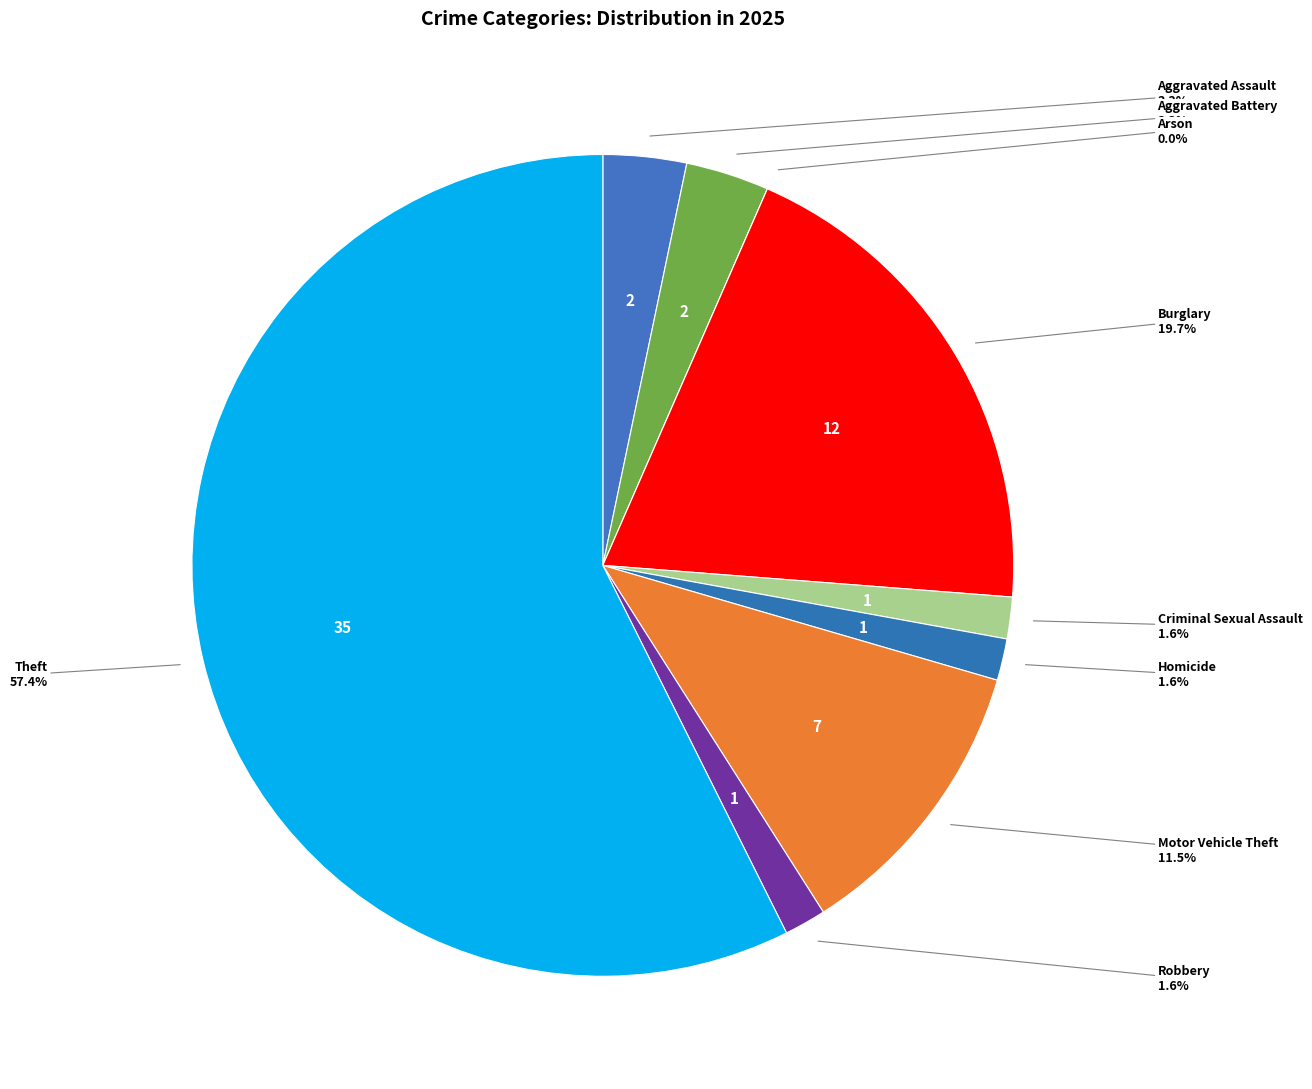

What percentage is NOT represented by Motor Vehicle Theft?

88.5%